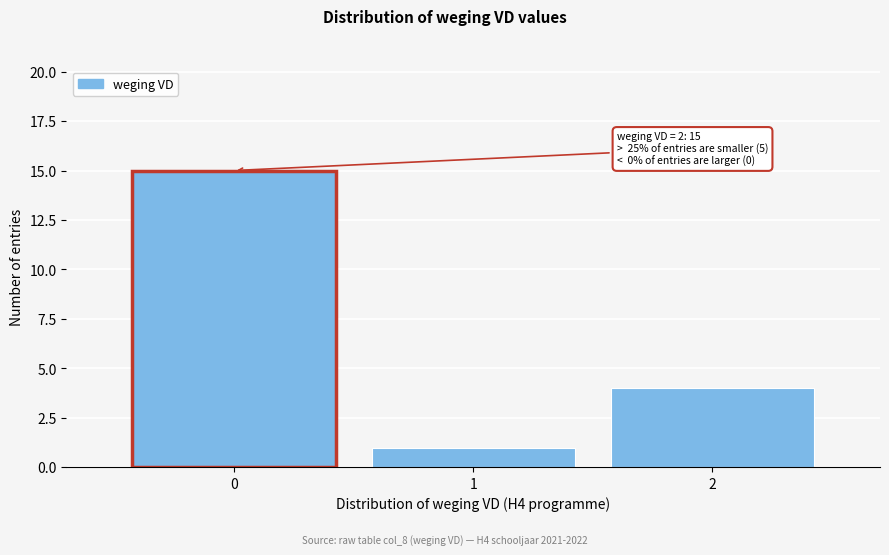

Over which range of the x-axis is the bar tallest?

-0.5 to 0.5